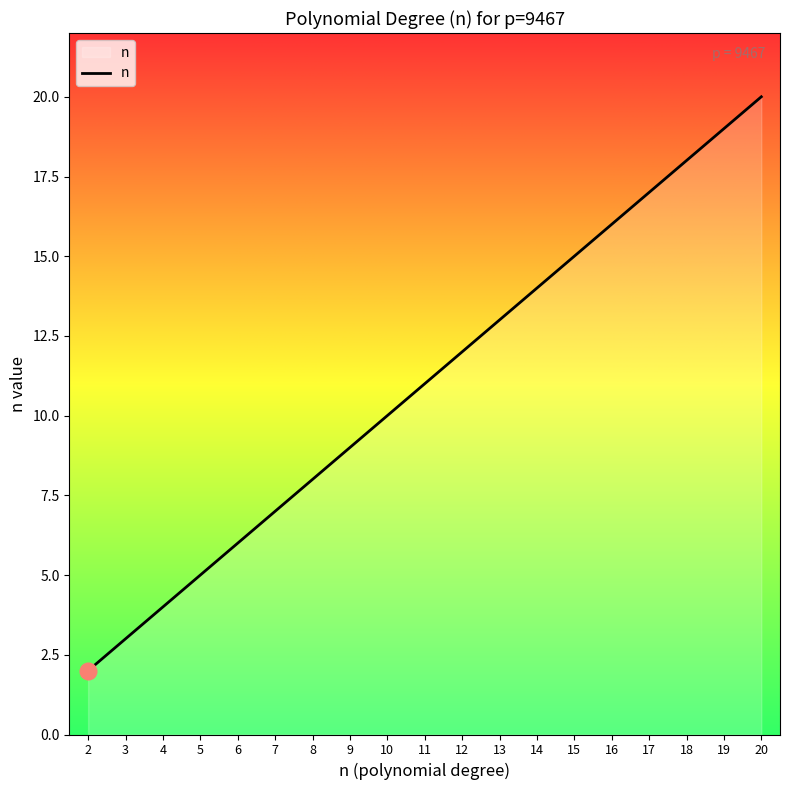

What is the change in value from 3 to 20?

+17